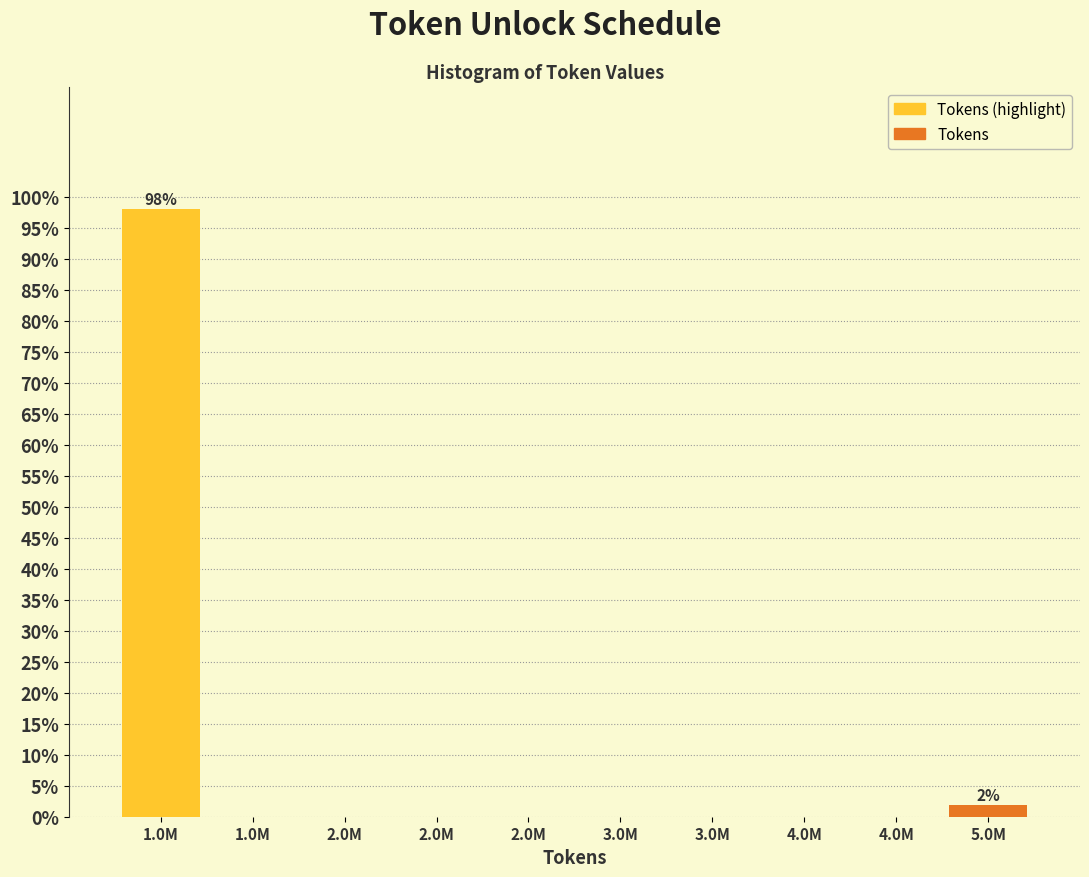

How many data points does each series have?

10